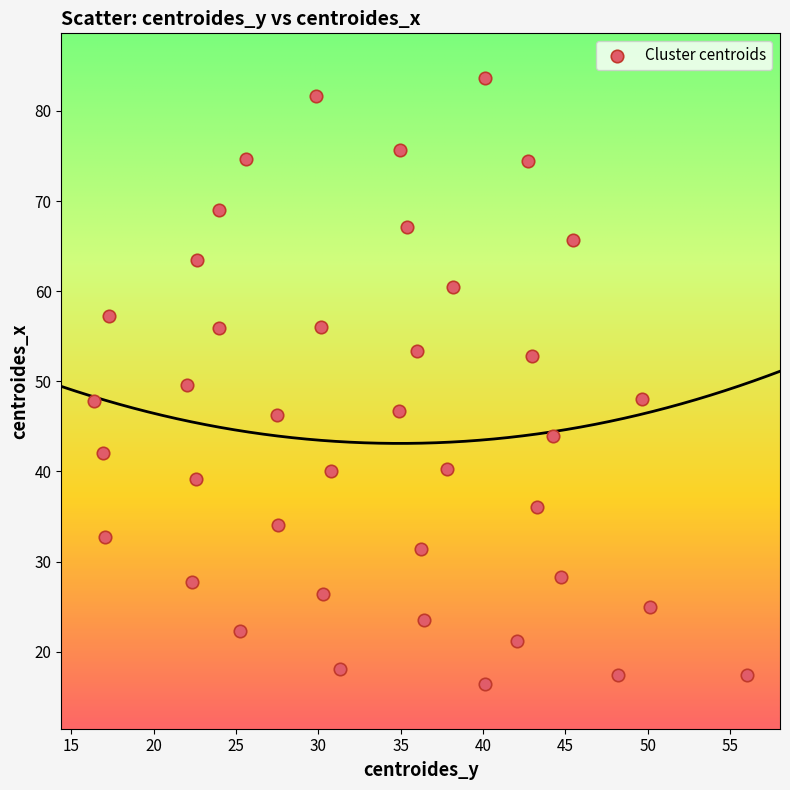

What is the range of Y values (max minus min)?

67.2